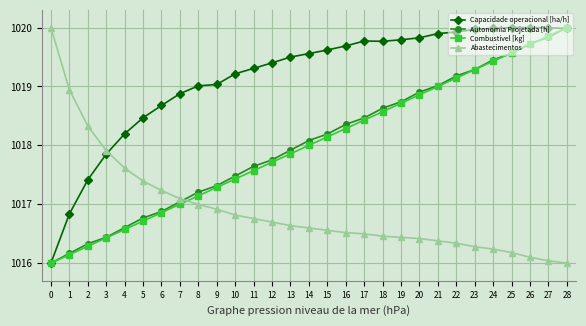

What is the difference between the highest and lowest values at 18?

3.3